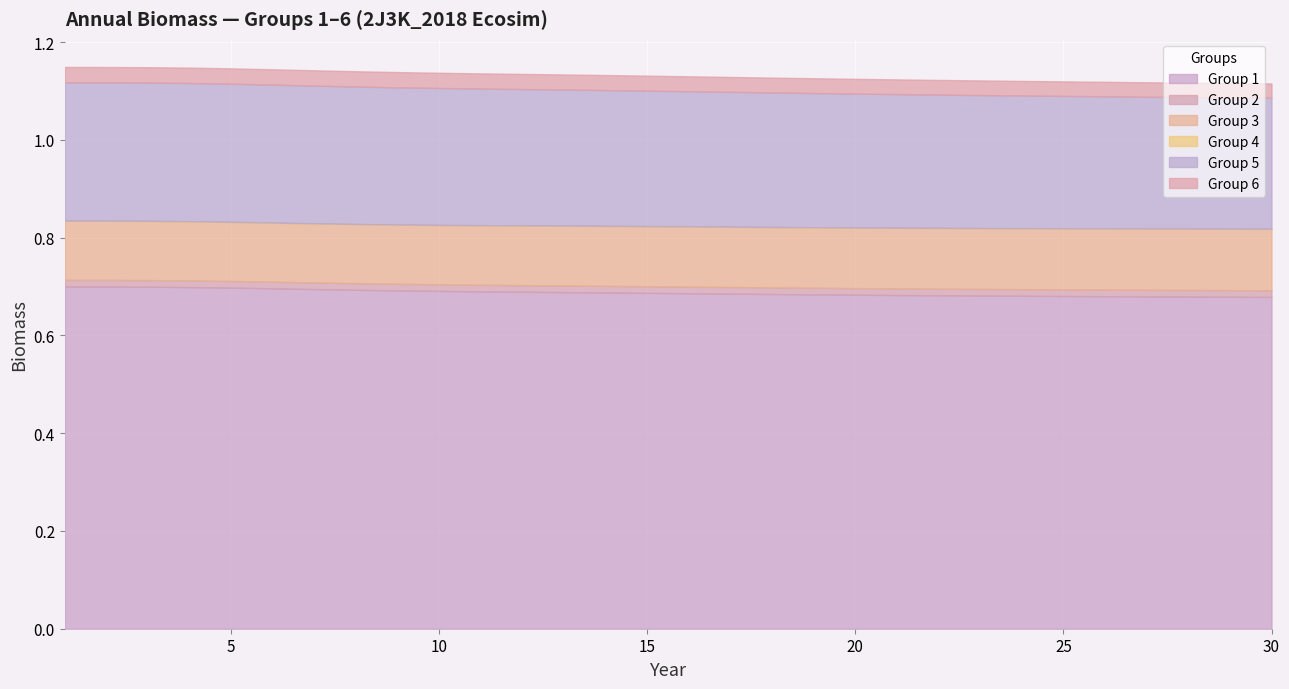

The value of Group 3 at 22 is 0.2. True or false?

False